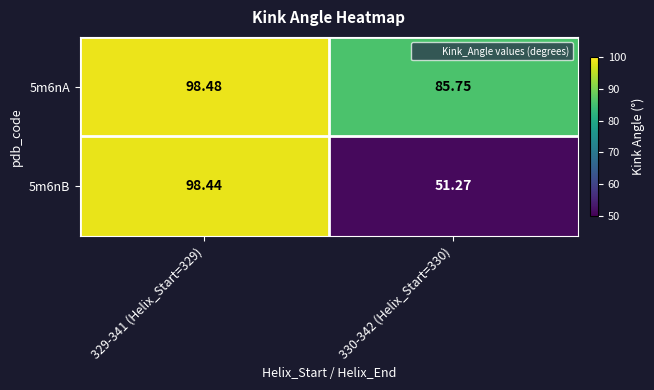

Is the value of 5m6nA at 329-341 (Helix_Start=329) greater than the value of 5m6nB at 330-342 (Helix_Start=330)?

Yes